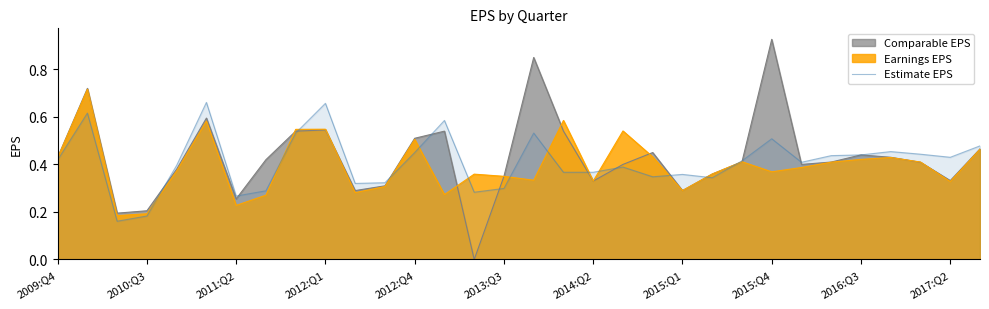

Rank the series by their maximum value, from highest to lowest.

Comparable EPS, Earnings EPS, Estimate EPS